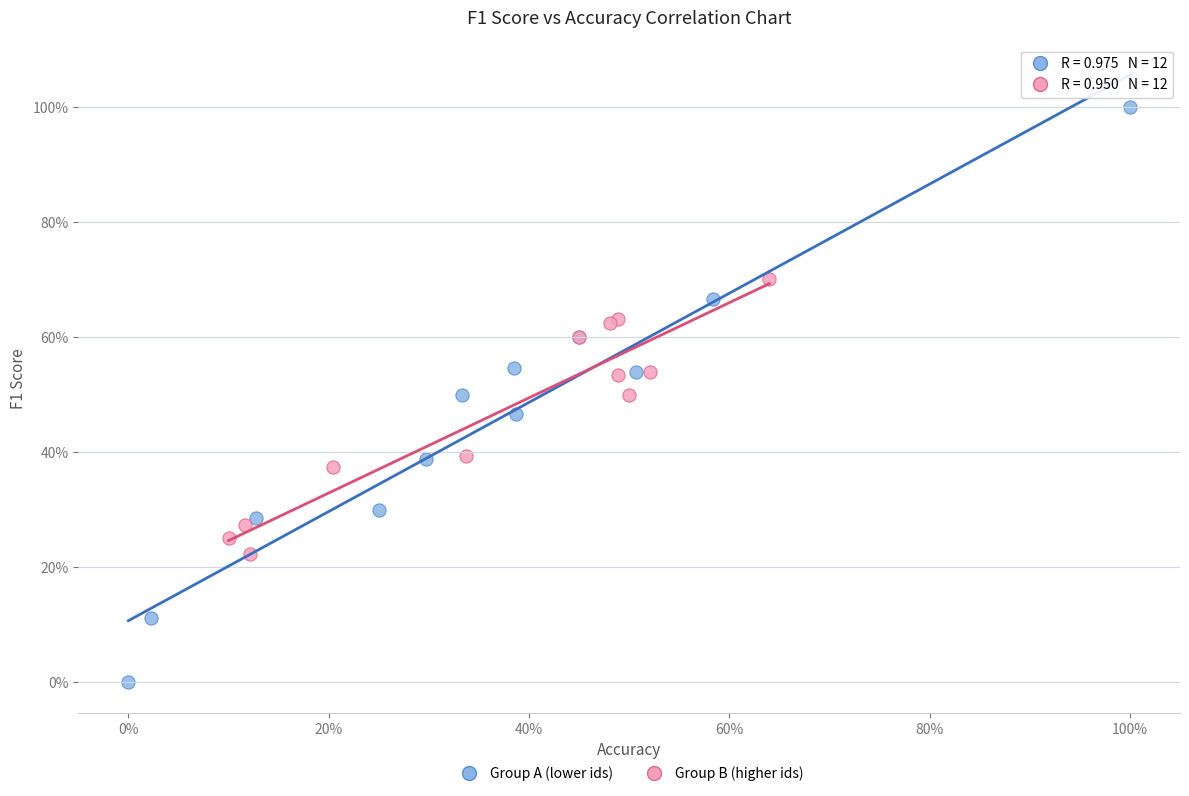

Which series has the largest Y range (max minus min)?

Group A (lower ids)